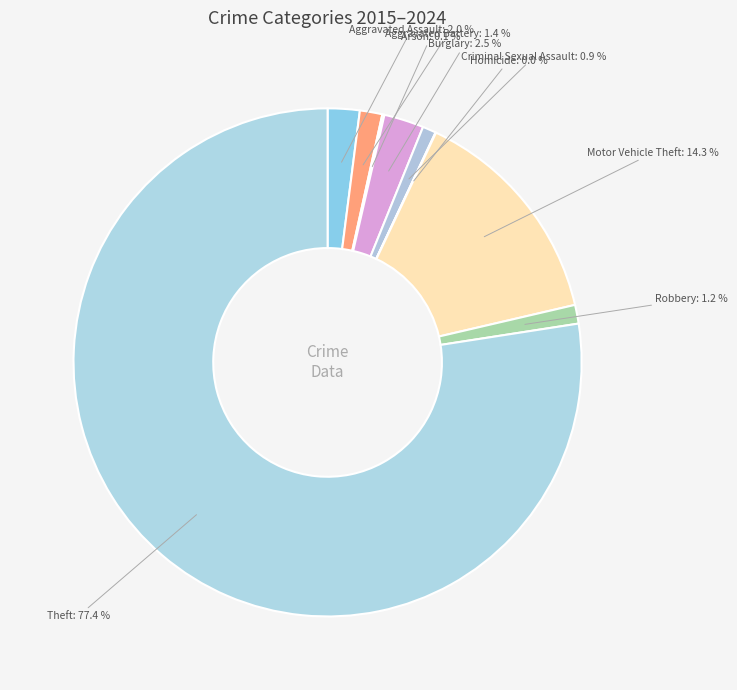

Does Motor Vehicle Theft account for over 50% of the chart?

No